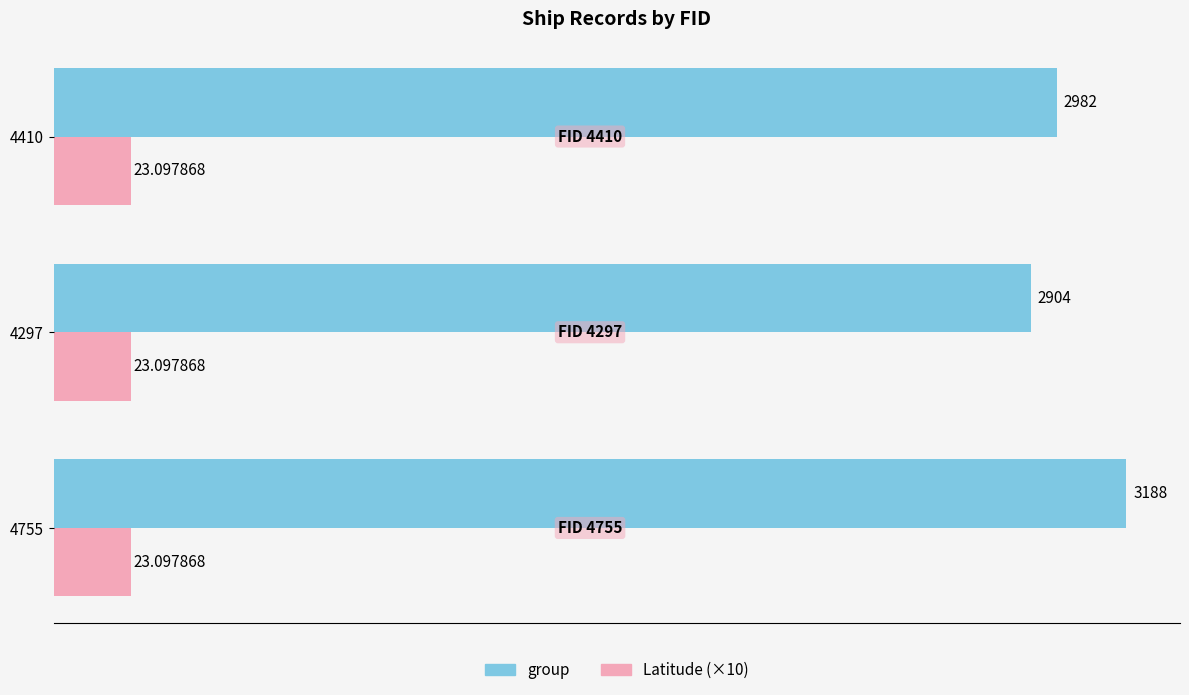

Which series changed the most between 4755 and 4297?

group